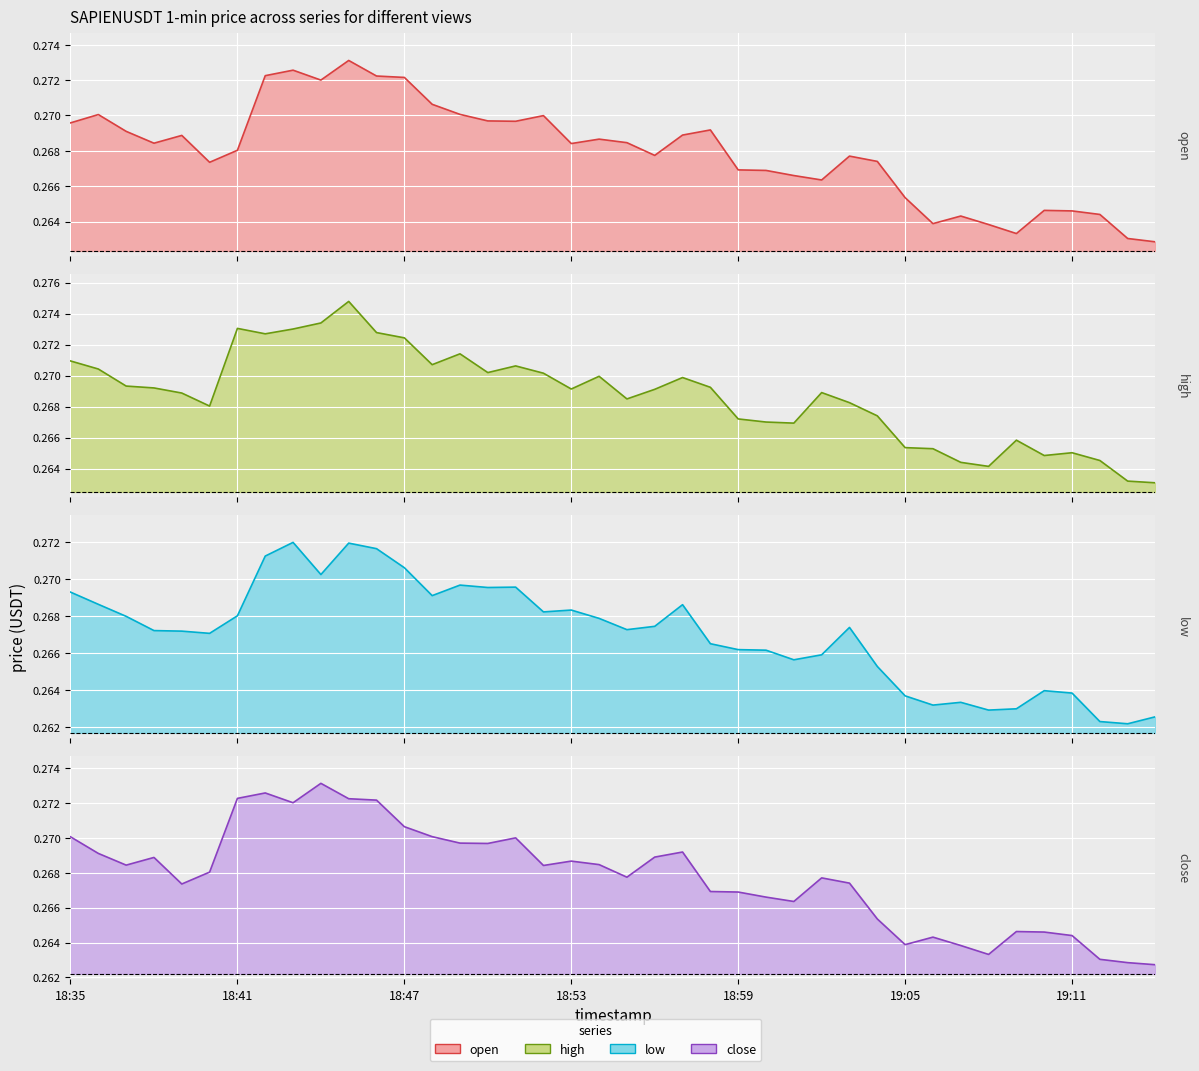

What are all the series names shown in the legend?

open, high, low, close